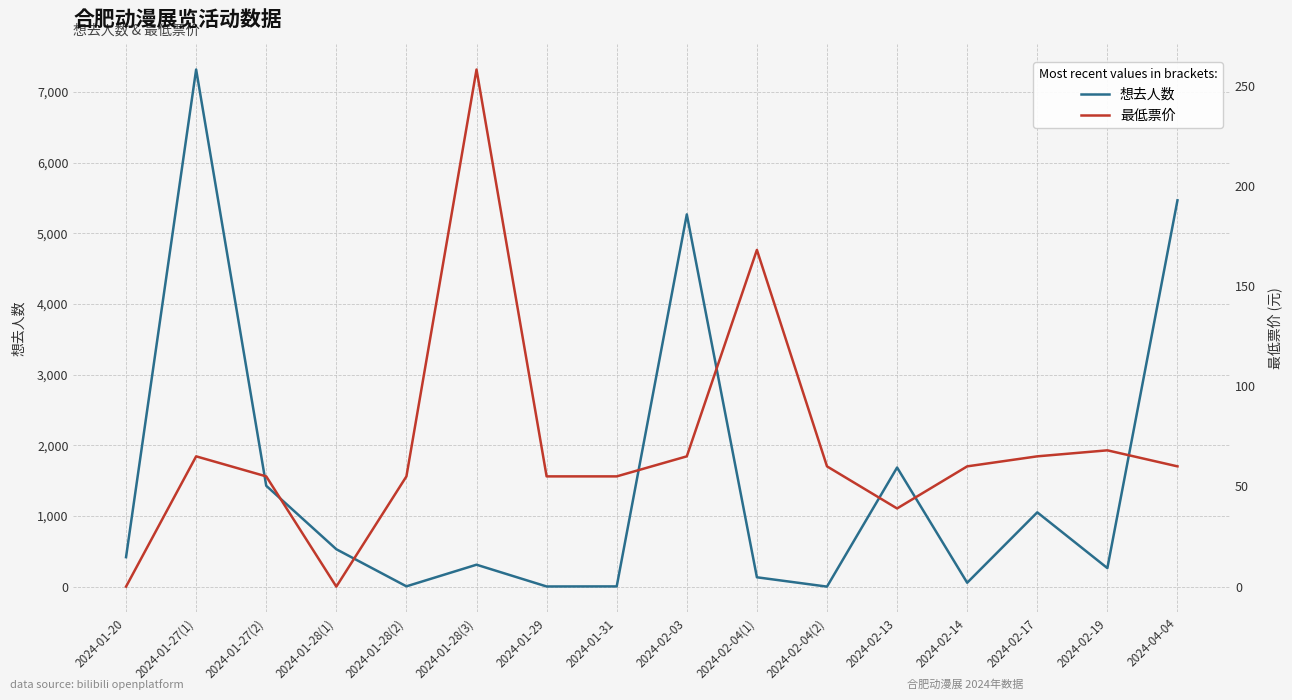

At which category does 最低票价 reach its first local peak?

2024-01-27(1)